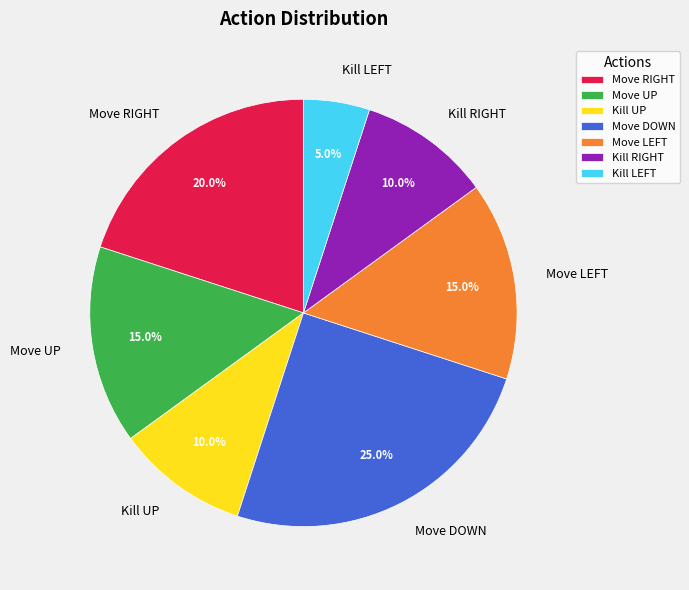

Which slice is the largest?

Move DOWN